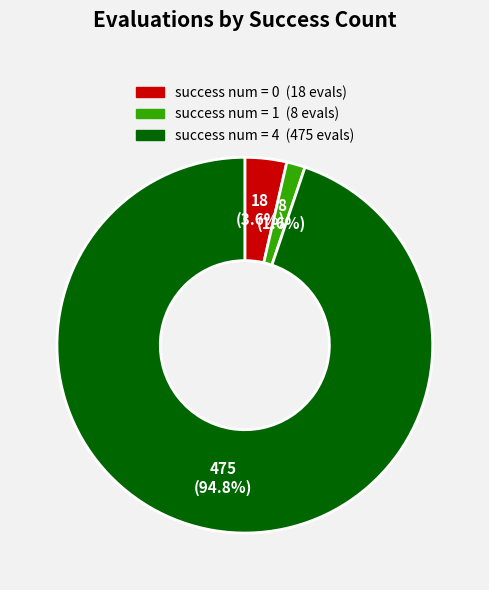

Is there any slice that represents more than half of the pie?

Yes